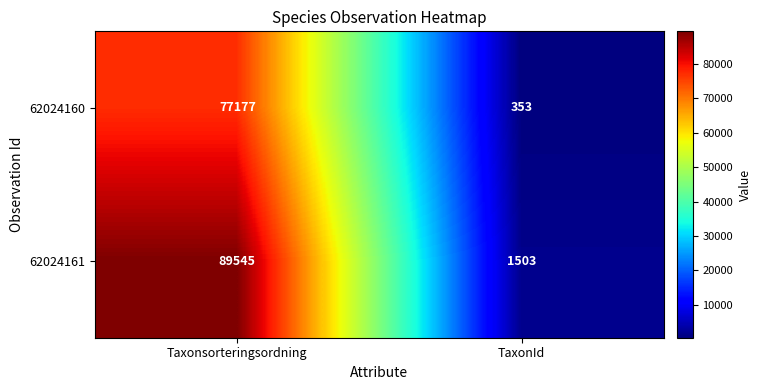

What is the average value of the 62024161 series?

45524